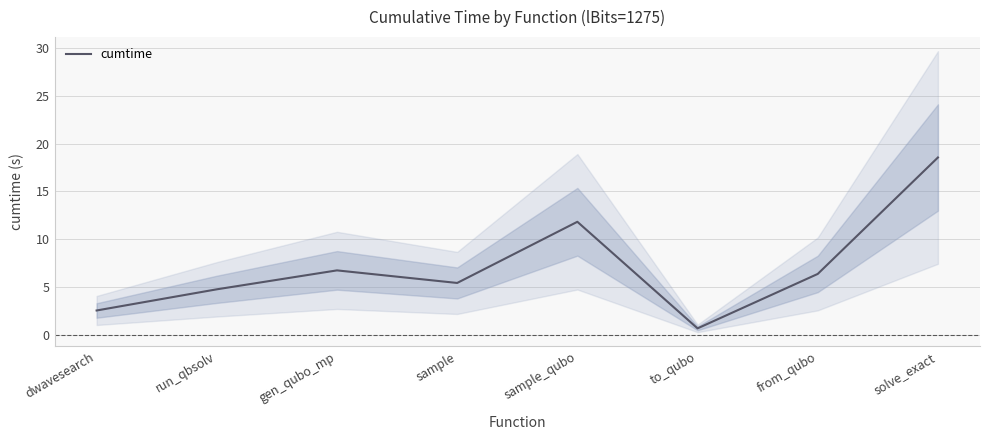

At which category does the chart reach its minimum across all series?

to_qubo